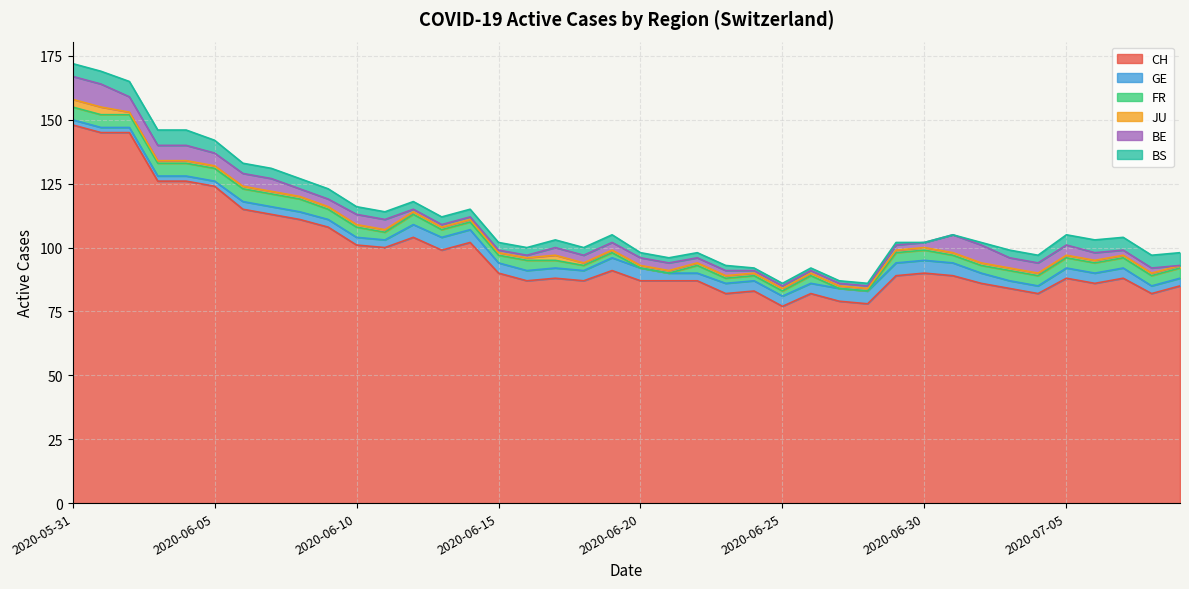

What position from the left is 2020-06-18?

19